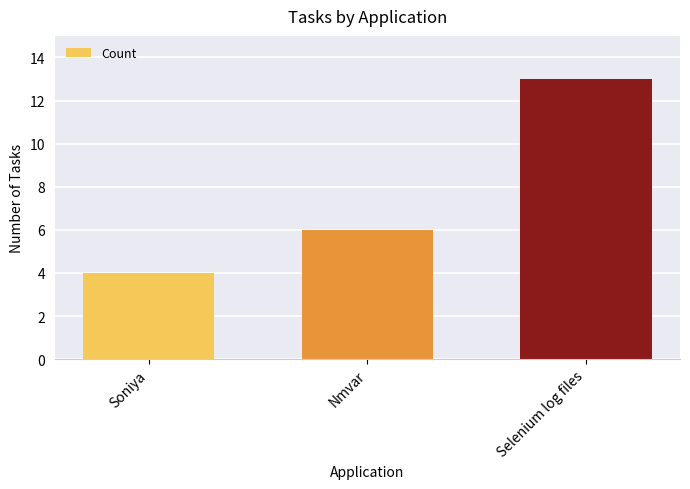

The value at Nmvar is 11. True or false?

False